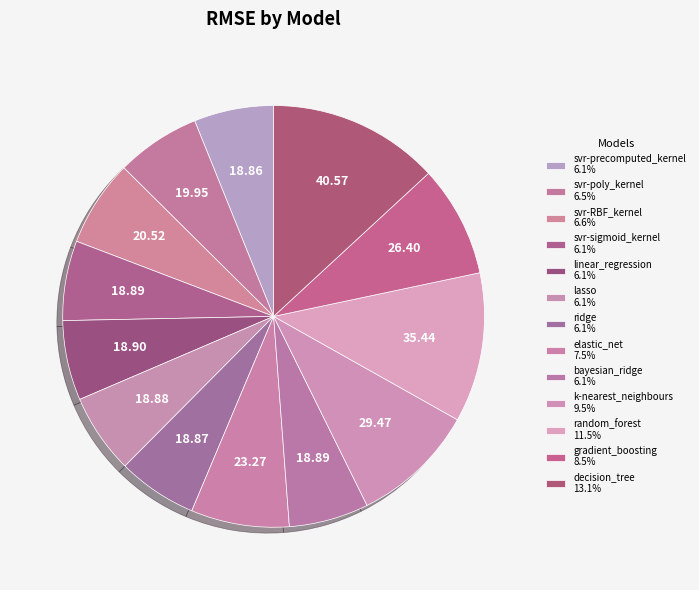

The ridge slice represents 6% of the pie. True or false?

True